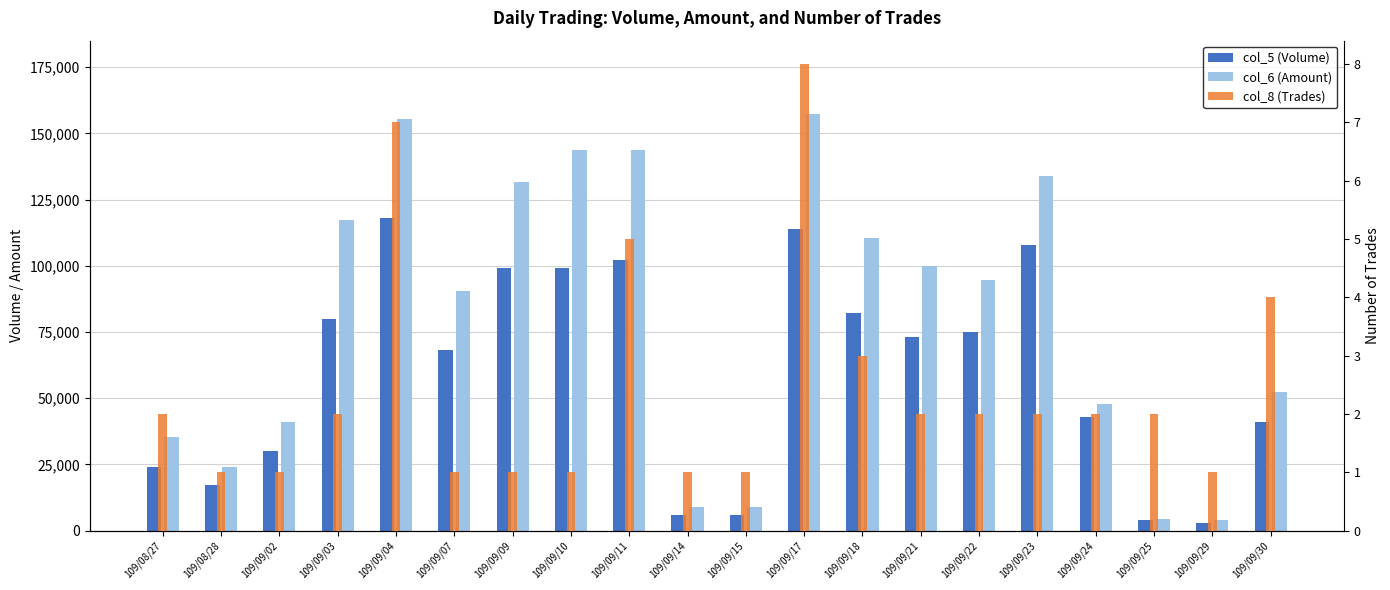

What is the greatest value displayed?

157170